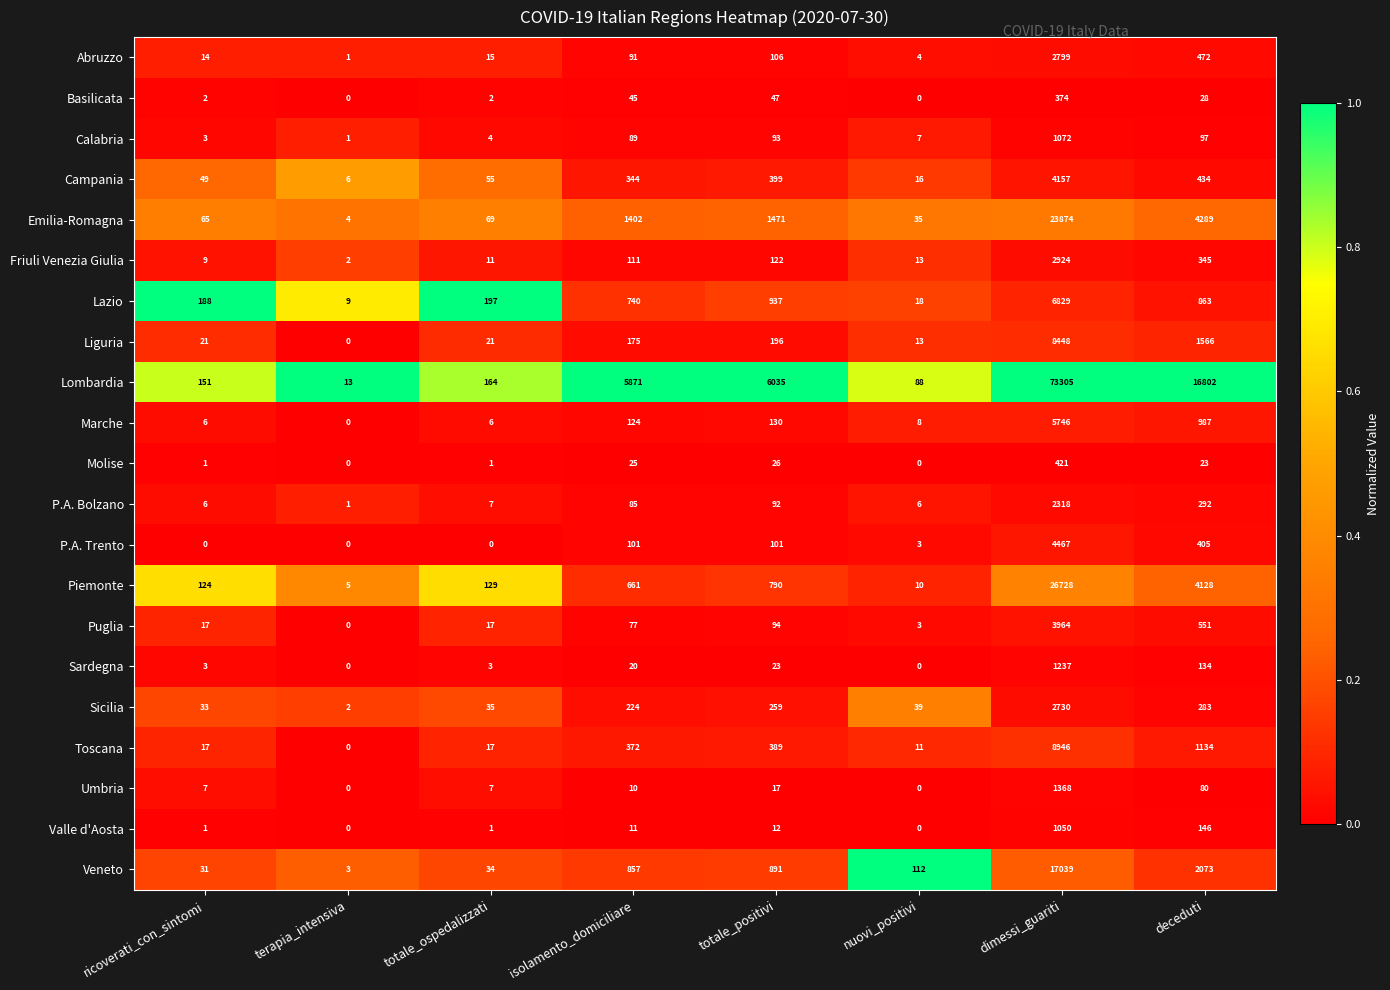

Which series has the largest total across all categories?

Lombardia